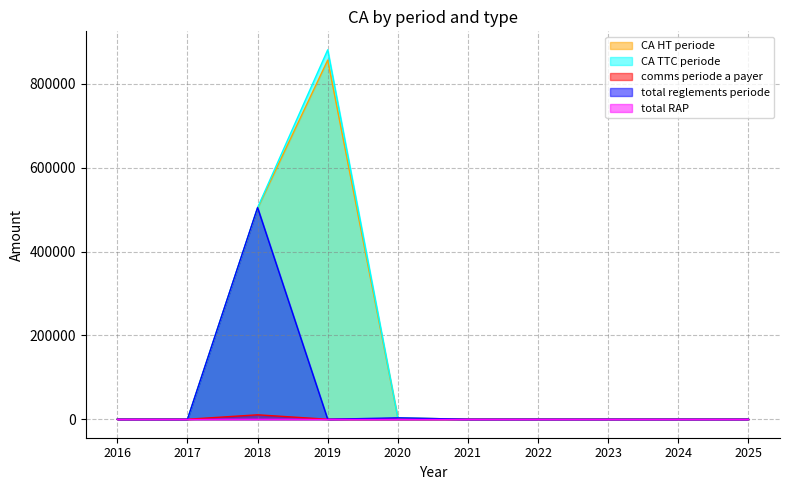

The total reglements periode series shows 5352.8 at 2020. True or false?

False